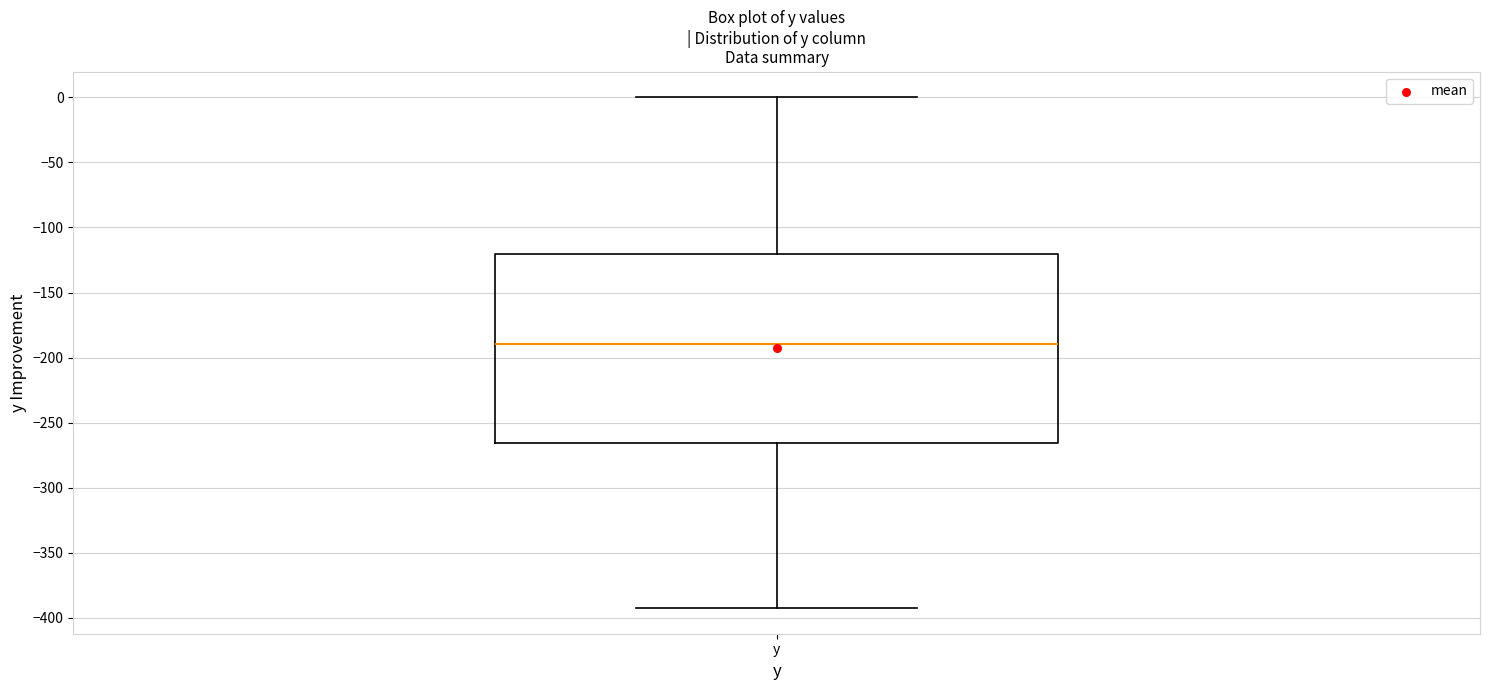

Where does the lower whisker of the box for y end on the y-axis? The values are not printed on the chart, so give them approximately, as read against the axis.

-390